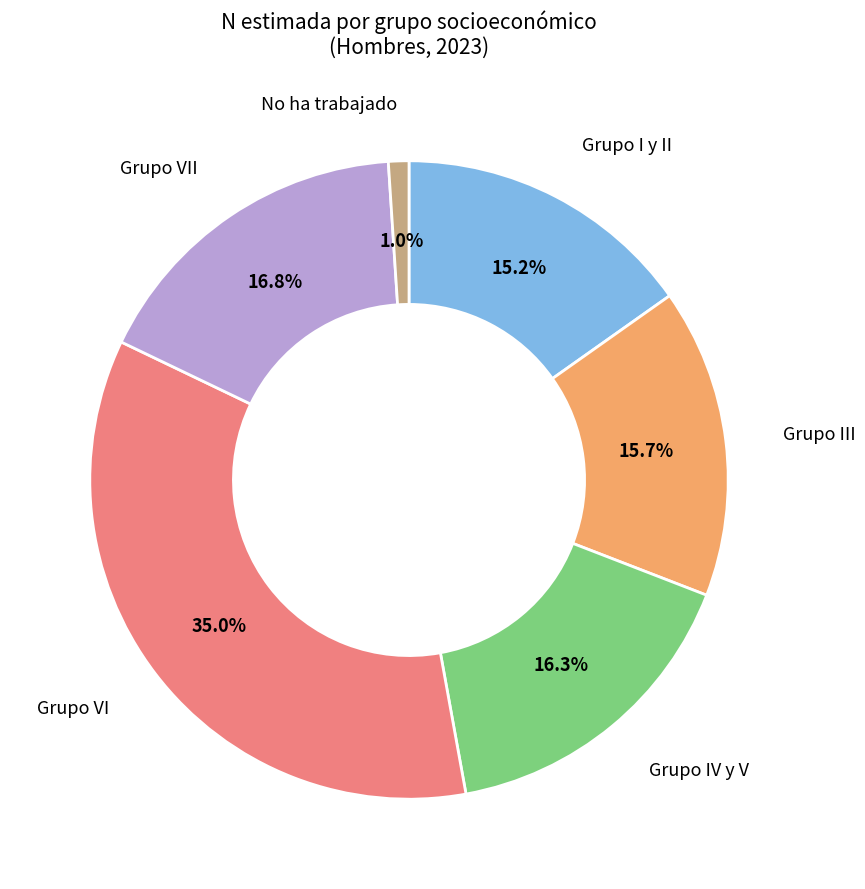

Does any single category account for the majority?

No